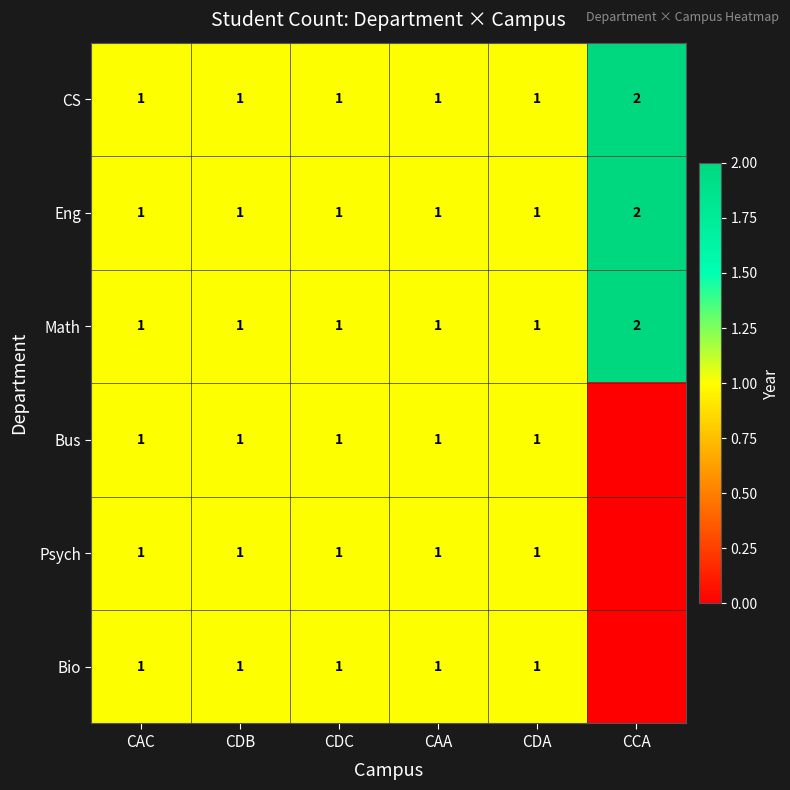

The value of CS at CDA is 1. True or false?

True